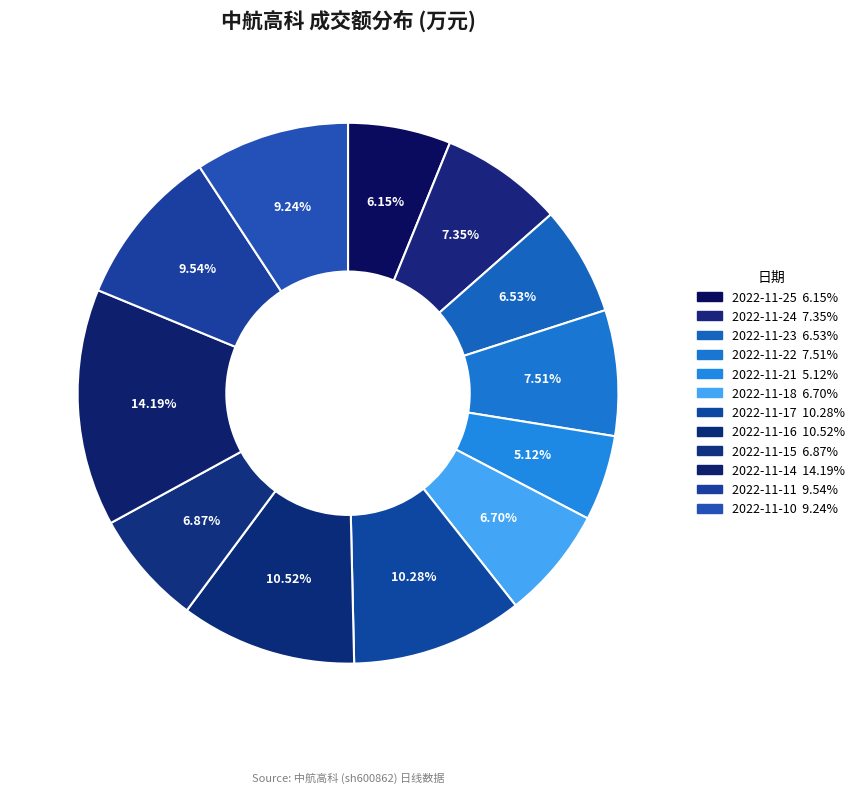

What is the ratio of the value at 2022-11-10 to the value at 2022-11-24?

1.3